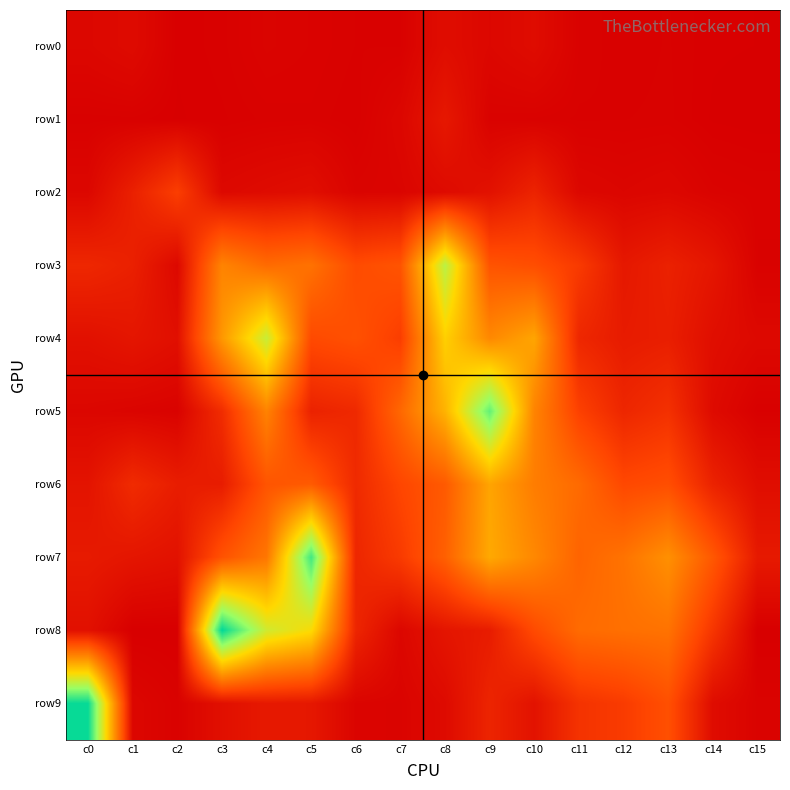

Reading left to right, list all the values displayed in this chart.

row0: c0=58	c1=85	c2=6	c3=13	c4=32	c5=25	c6=15	c7=15	c8=102	c9=60	c10=94	c11=20	c12=11	c13=16	c14=6	c15=5
row1: c0=12	c1=13	c2=4	c3=9	c4=17	c5=19	c6=10	c7=55	c8=185	c9=22	c10=19	c11=14	c12=15	c13=17	c14=4	c15=1
row2: c0=57	c1=246	c2=472	c3=68	c4=90	c5=110	c6=34	c7=40	c8=84	c9=137	c10=270	c11=62	c12=46	c13=59	c14=28	c15=21
row3: c0=298	c1=247	c2=66	c3=982	c4=800	c5=853	c6=569	c7=634	c8=1912	c9=632	c10=588	c11=444	c12=186	c13=253	c14=170	c15=20
row4: c0=130	c1=167	c2=120	c3=1123	c4=1844	c5=559	c6=611	c7=470	c8=1501	c9=1016	c10=1213	c11=297	c12=210	c13=234	c14=112	c15=70
row5: c0=53	c1=37	c2=23	c3=339	c4=974	c5=260	c6=312	c7=777	c8=1307	c9=2270	c10=982	c11=493	c12=292	c13=370	c14=84	c15=9
row6: c0=152	c1=328	c2=224	c3=219	c4=636	c5=684	c6=319	c7=532	c8=678	c9=1209	c10=933	c11=798	c12=547	c13=591	c14=264	c15=108
row7: c0=202	c1=167	c2=138	c3=621	c4=887	c5=2384	c6=291	c7=448	c8=724	c9=1240	c10=1014	c11=750	c12=860	c13=1072	c14=663	c15=196
row8: c0=128	c1=0	c2=0	c3=2606	c4=1810	c5=1588	c6=286	c7=56	c8=163	c9=216	c10=564	c11=802	c12=836	c13=858	c14=410	c15=0
row9: c0=2577	c1=54	c2=21	c3=122	c4=193	c5=182	c6=39	c7=34	c8=82	c9=279	c10=144	c11=387	c12=452	c13=602	c14=96	c15=28